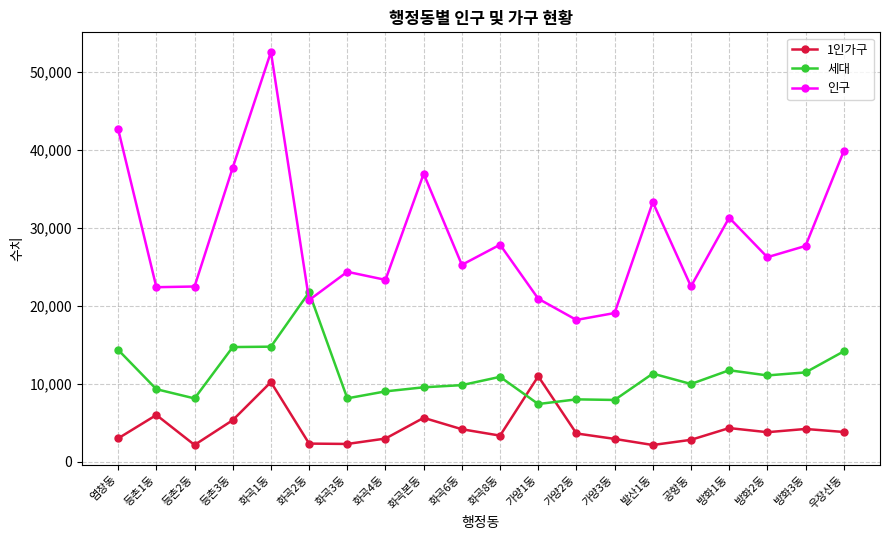

Which category has the highest value in the 인구 series?

화곡1동